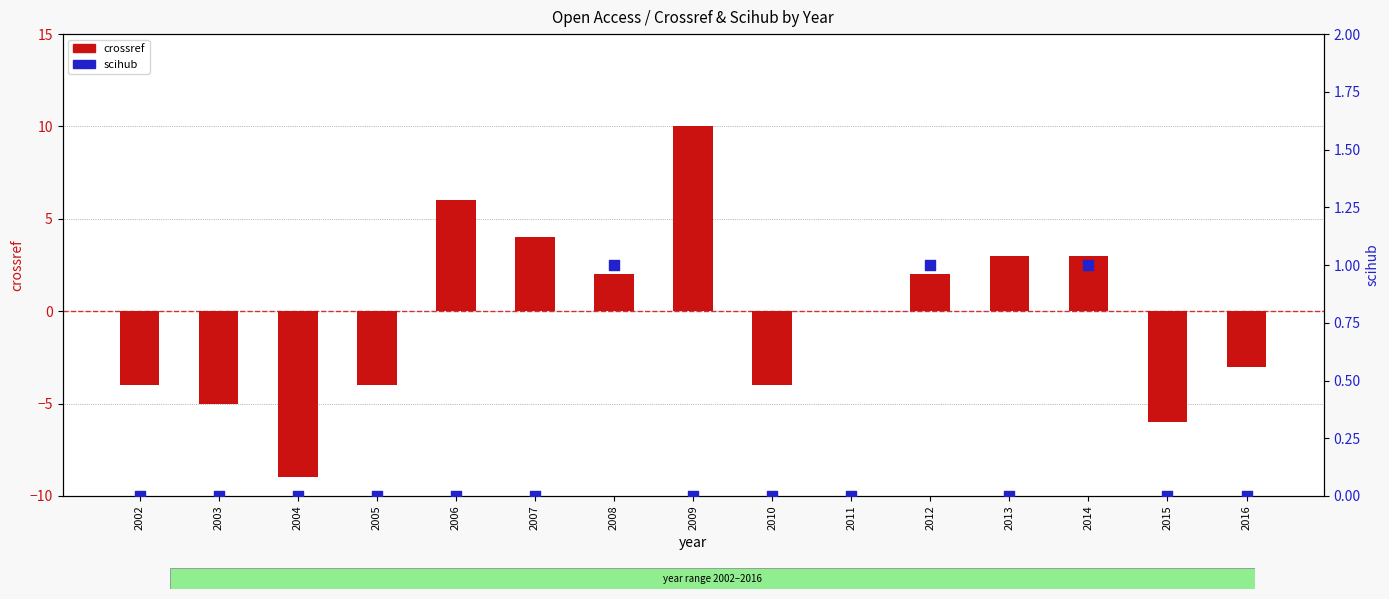

At how many categories does at least one series exceed -6?

15